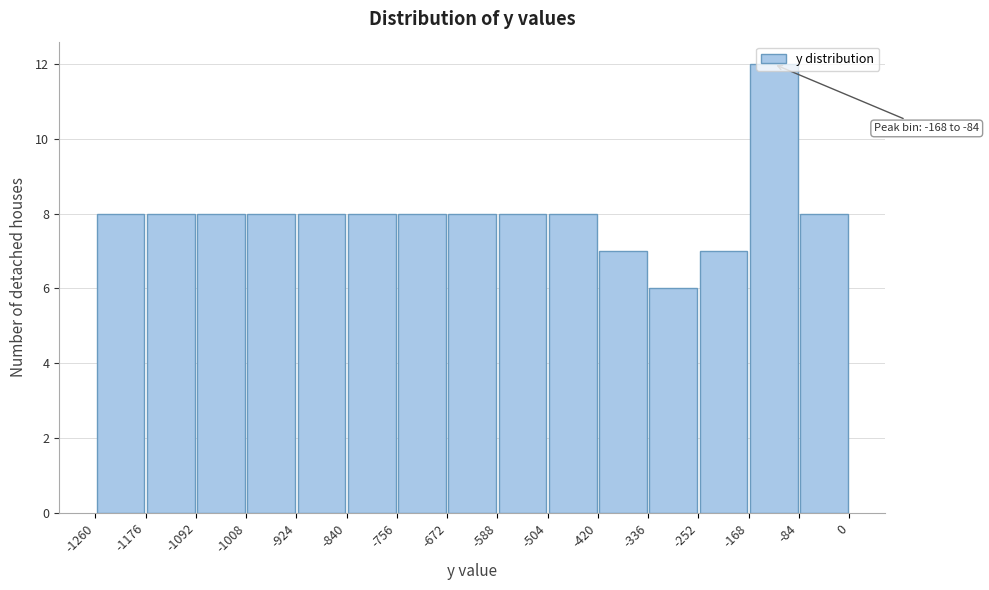

Over which range of the x-axis is the bar tallest?

-168 to -84